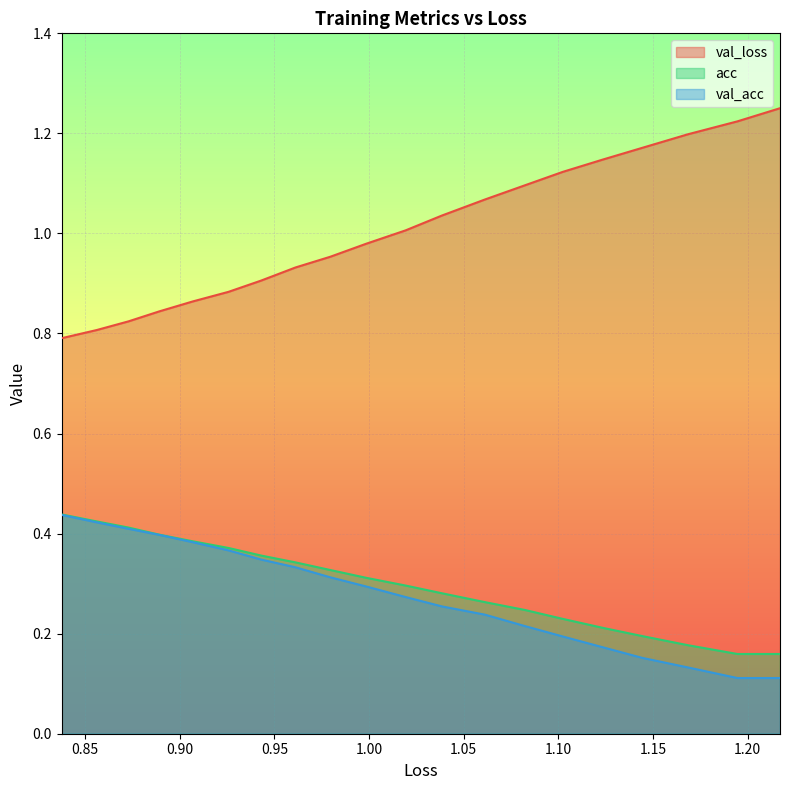

Rank the series at 1.1441268925179027 from lowest to highest value.

val_acc, acc, val_loss